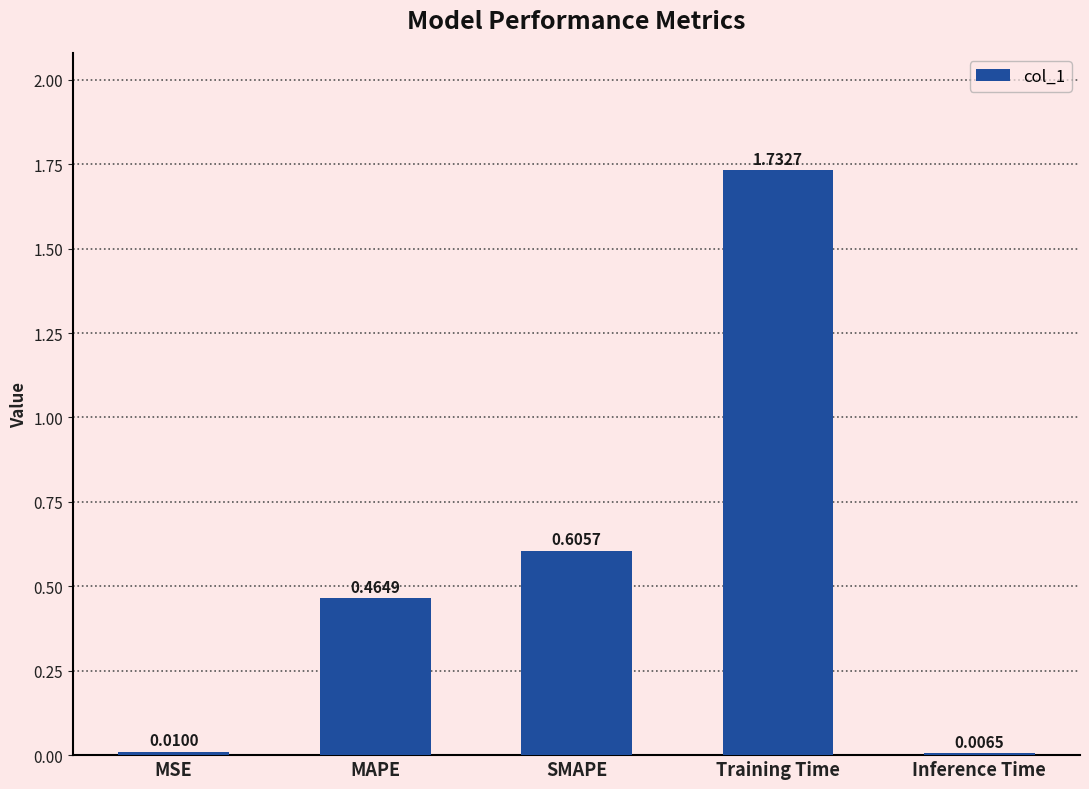

At which category does the chart reach its minimum across all series?

Inference Time